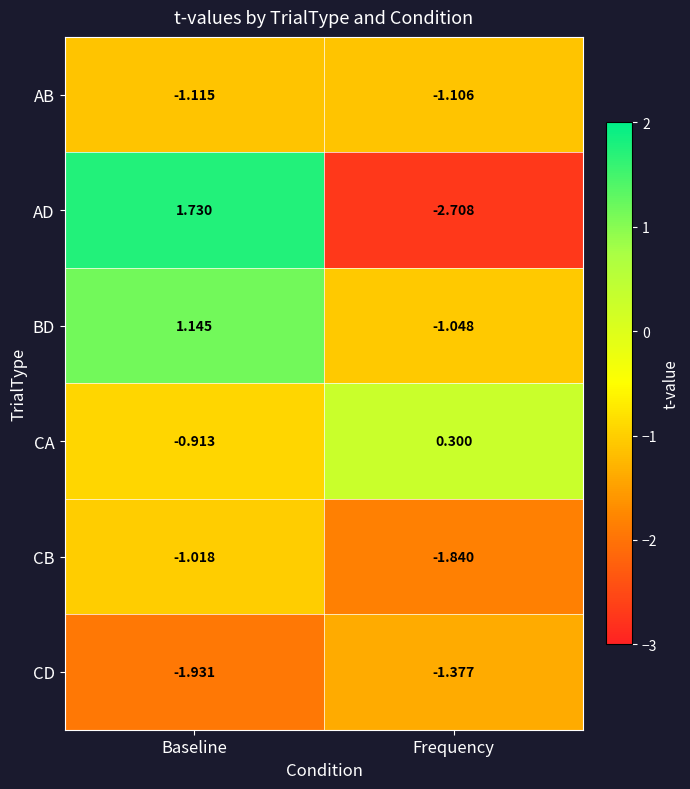

Rank the series at Baseline from lowest to highest value.

CD, AB, CB, CA, BD, AD